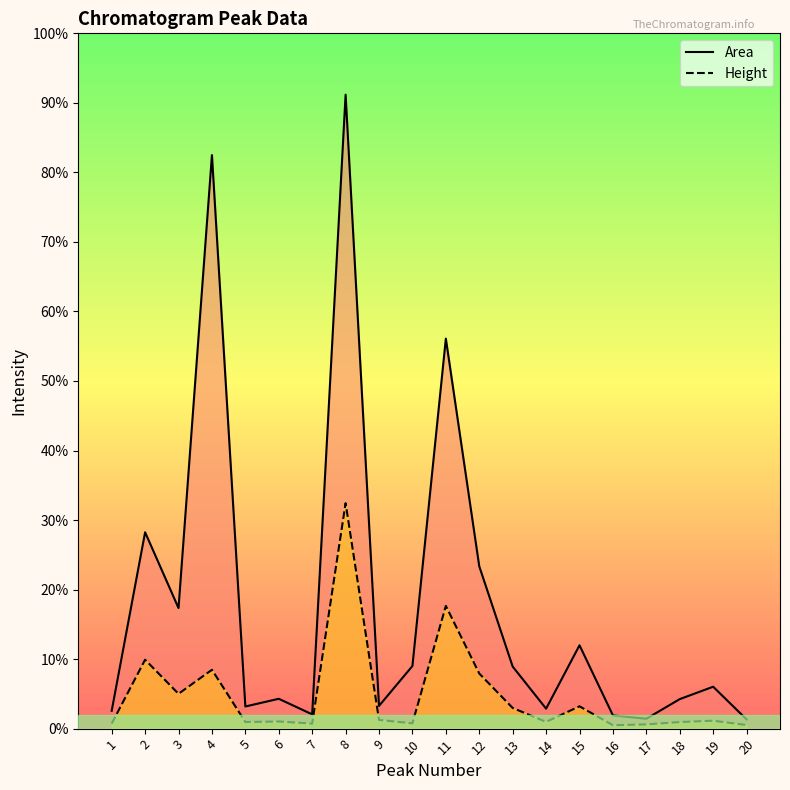

True or false: Height and Area intersect in this chart.

False